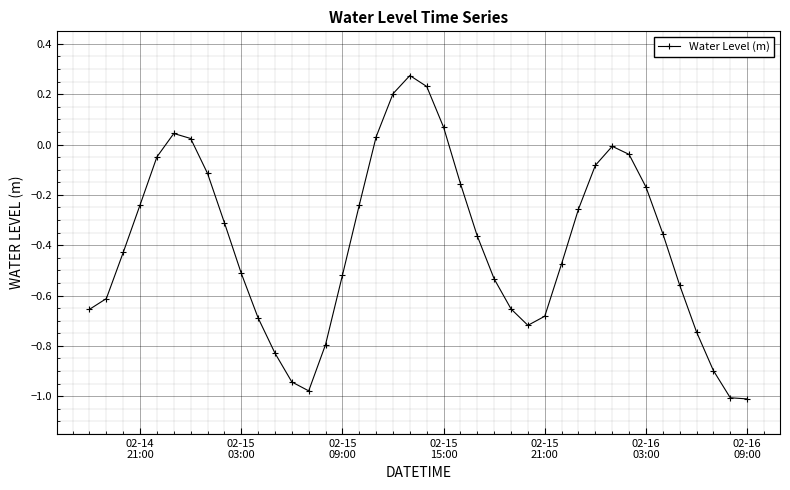

What is the difference between the second highest and second lowest values?

1.2